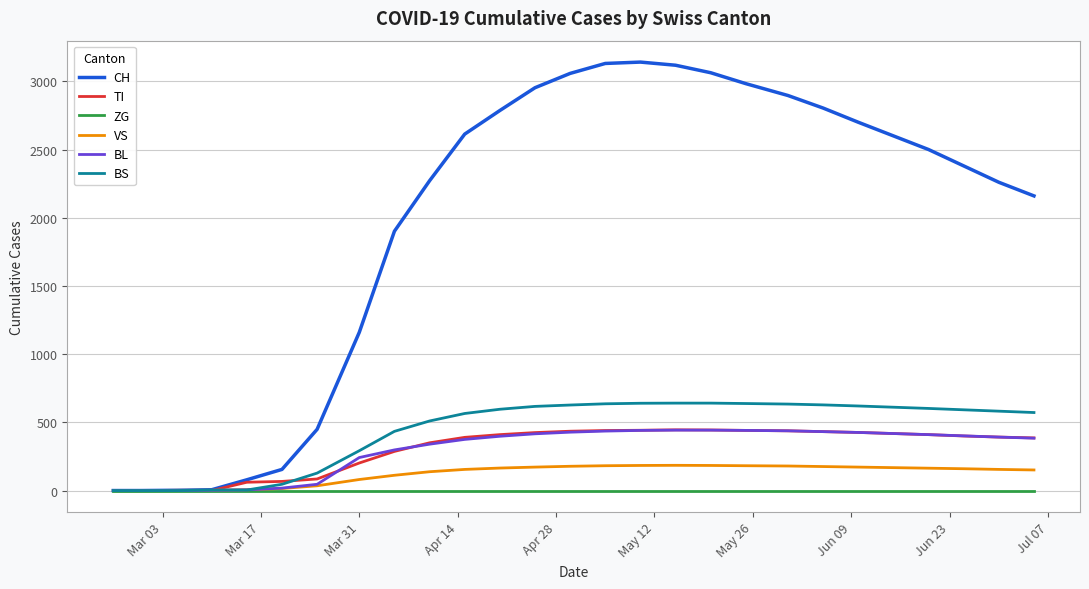

Which series has the largest range (max minus min)?

CH